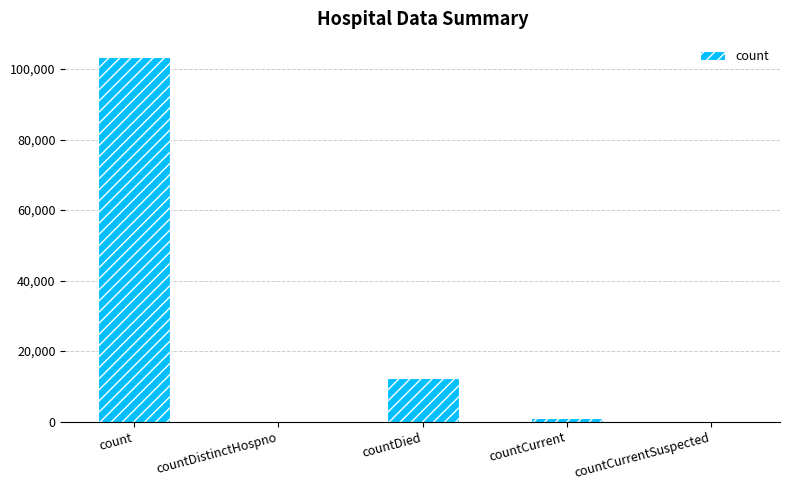

What is the sum of all values?

116871